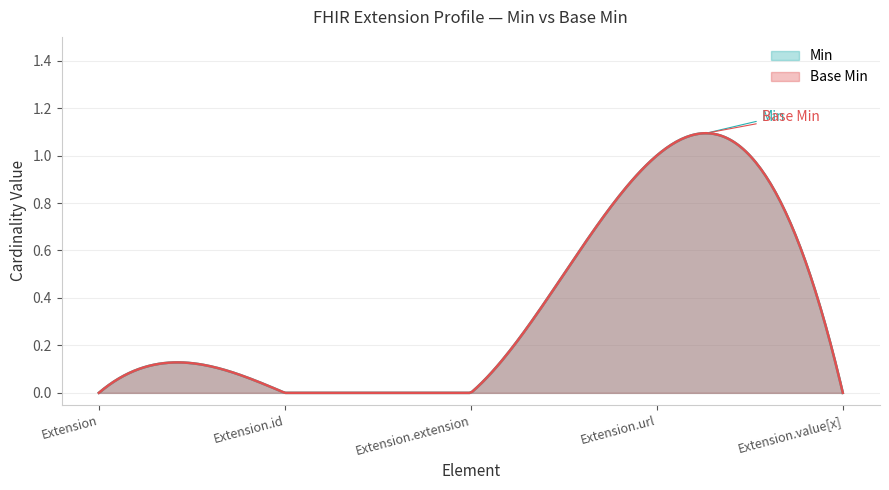

How many values in Min are above zero?

1